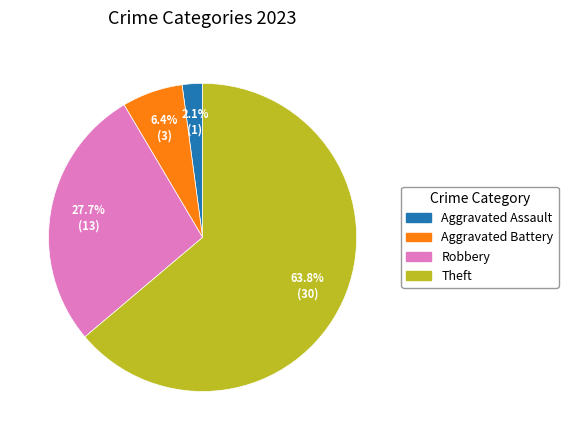

Is there any slice that represents more than half of the pie?

Yes